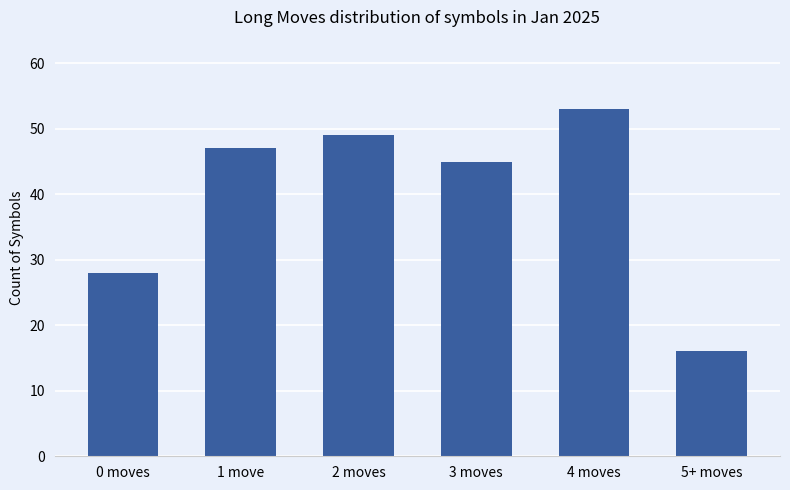

Reading left to right, transcribe all the data shown in this chart.

0 moves=28	1 move=47	2 moves=49	3 moves=45	4 moves=53	5+ moves=16